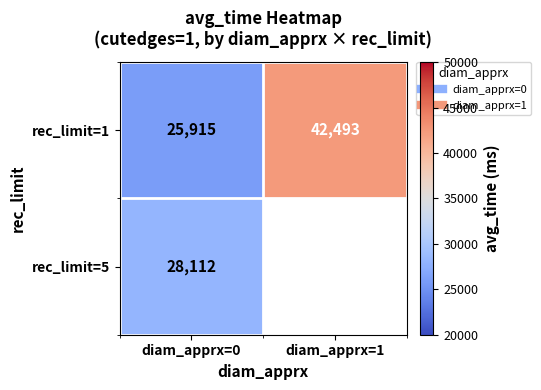

At which label does rec_limit=1 reach its minimum?

diam_apprx=0